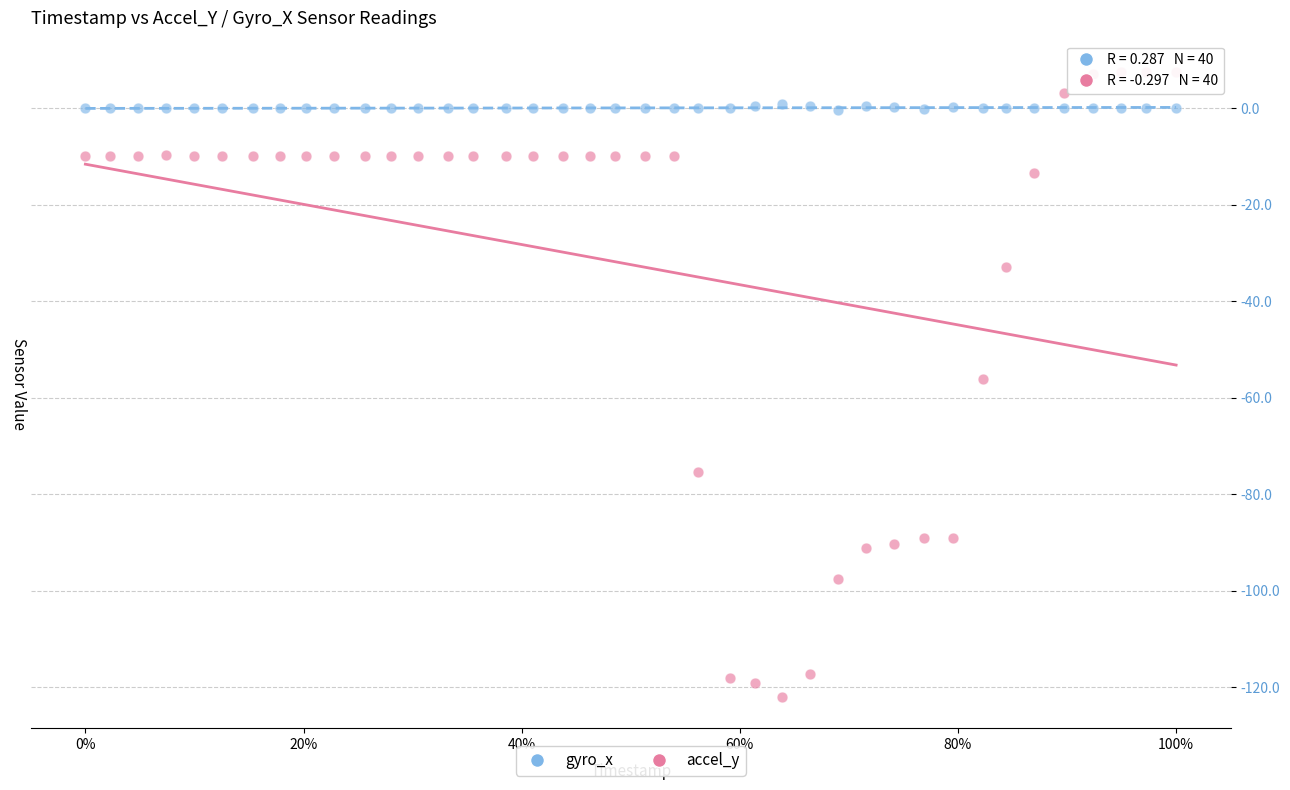

Which series reaches the minimum Y coordinate?

accel_y